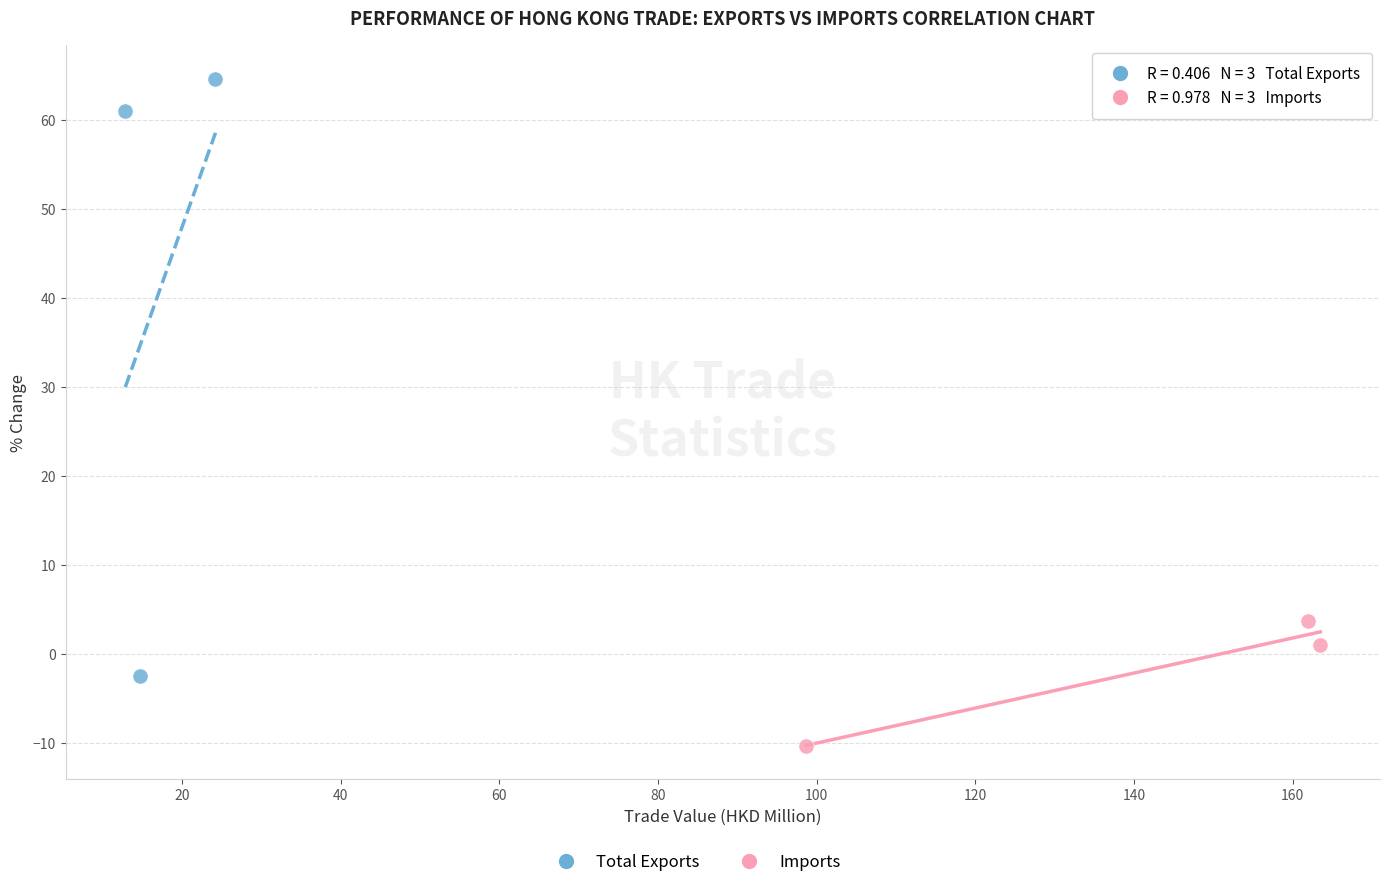

Which series contains the lowest Y value?

Imports